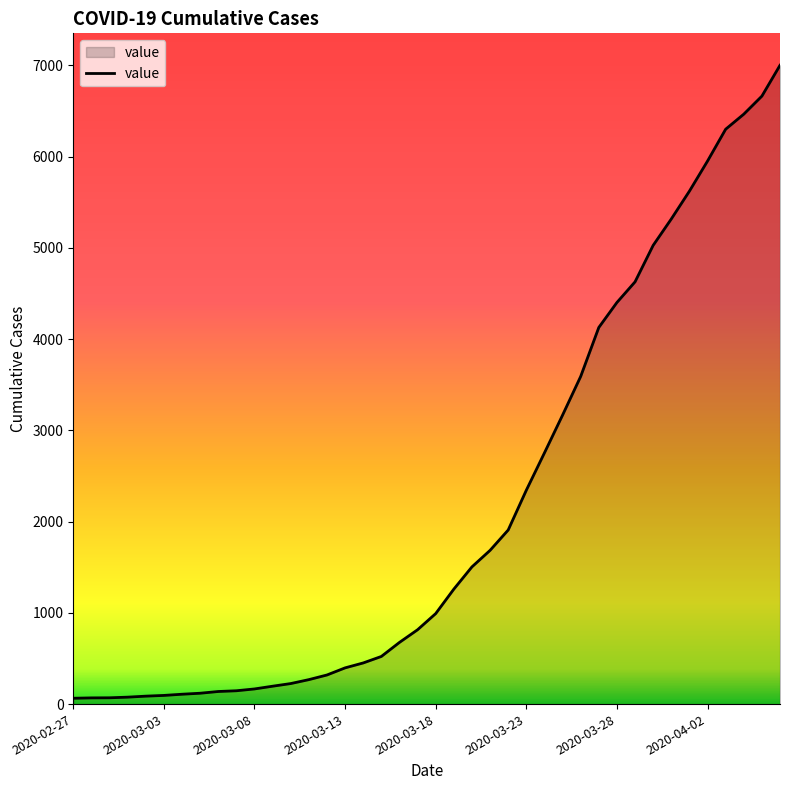

What is the maximum value shown in the chart?

7002